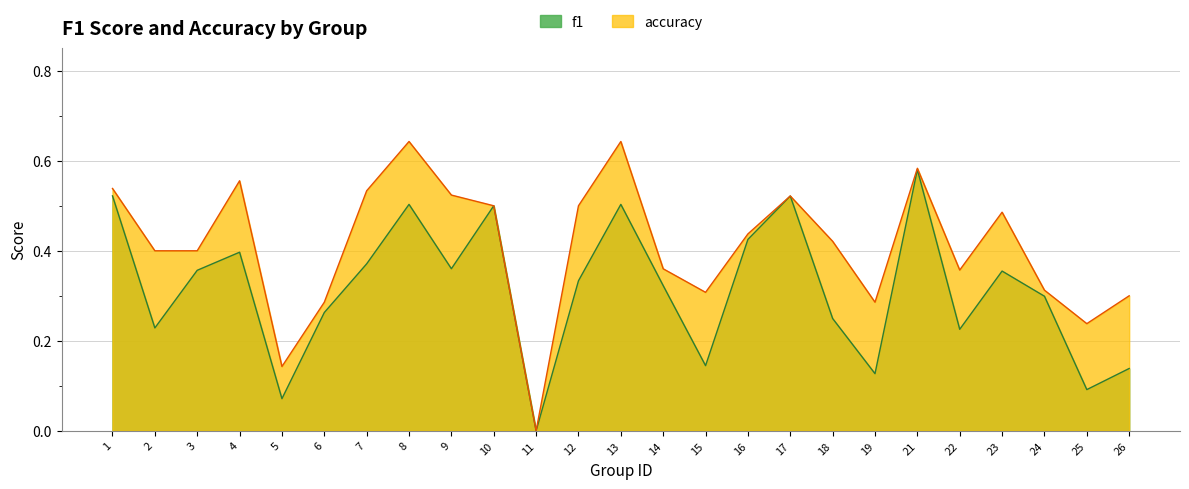

What is the average value of the f1 series?

0.3